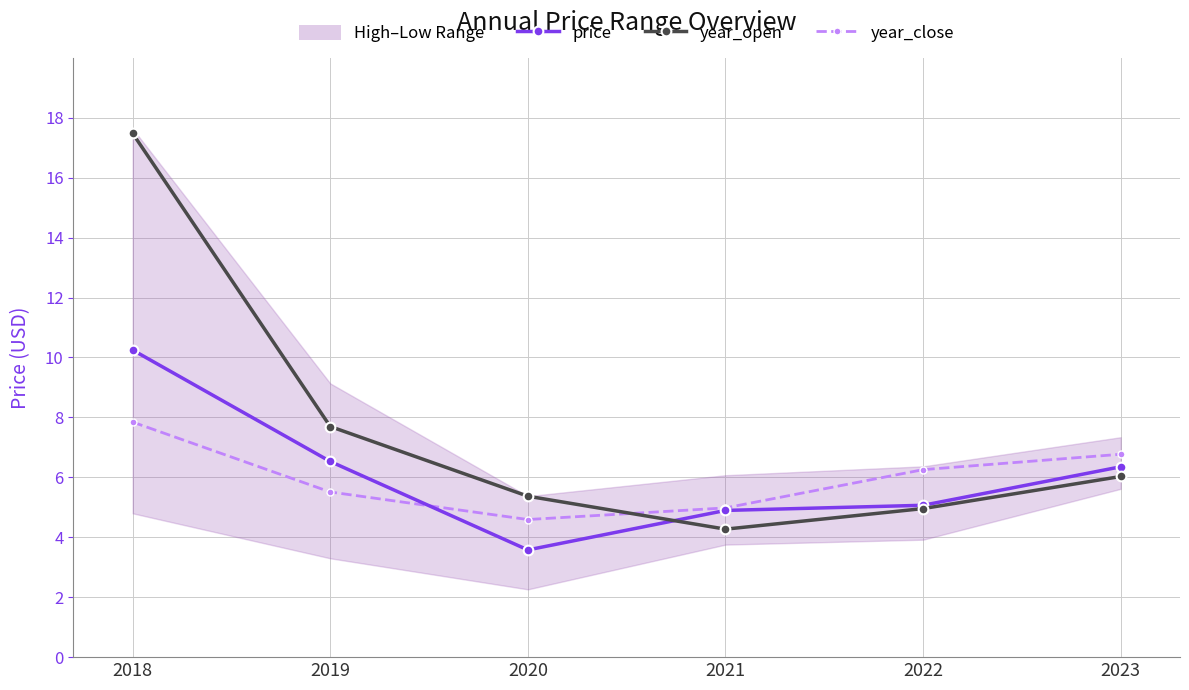

What is the sum of all year_close values?

36.0